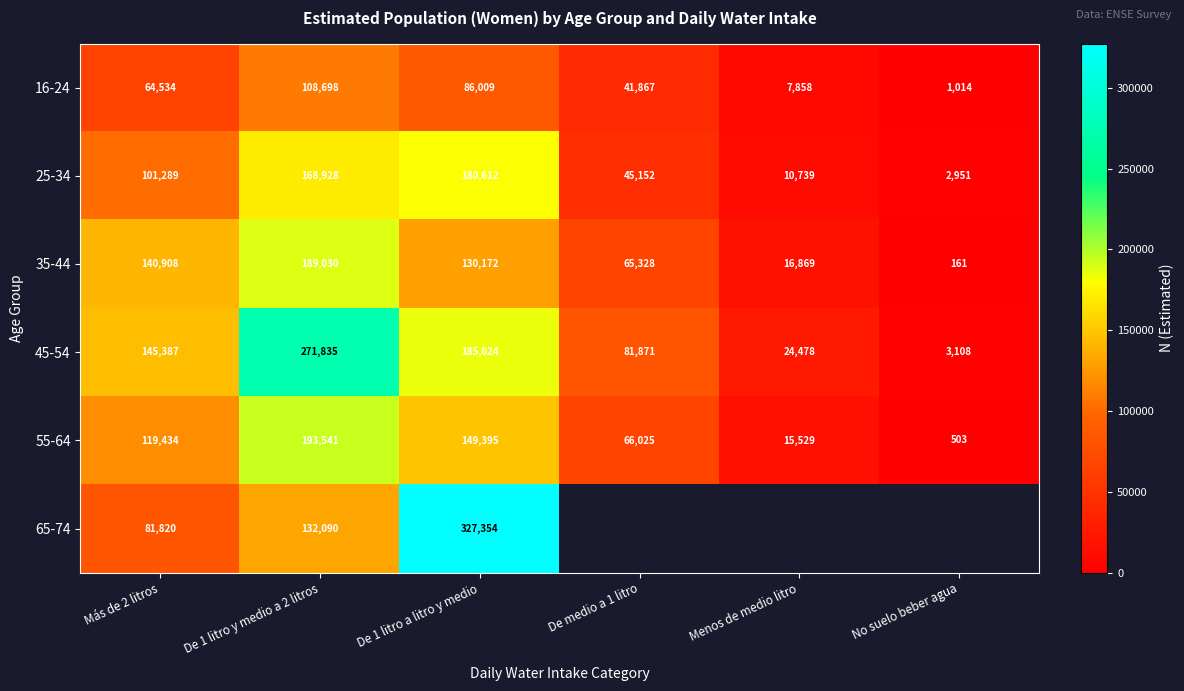

What is the difference between the highest and lowest values at Menos de medio litro?

16620.0